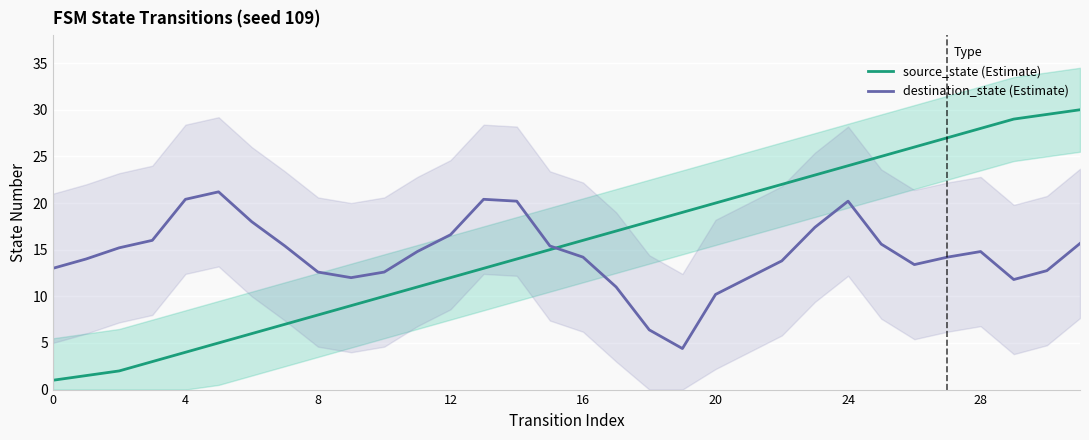

The destination_state (Estimate) series shows 16.6 at 12. True or false?

True